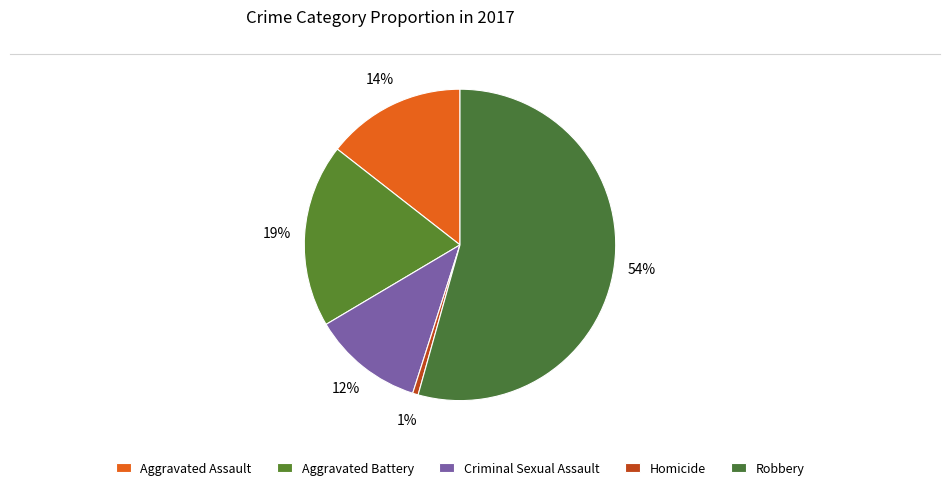

Is Robbery the majority of the pie?

Yes